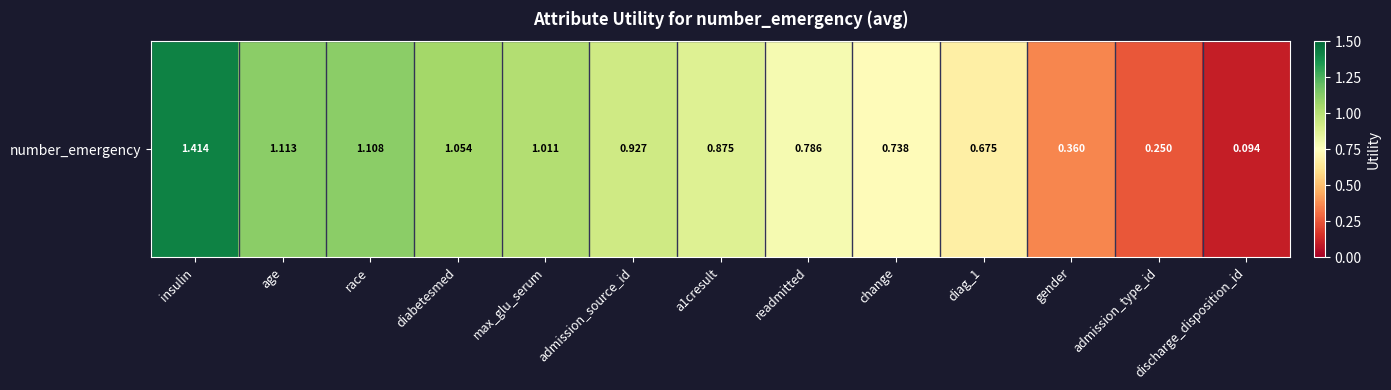

What is the difference between the maximum and minimum values?

1.3